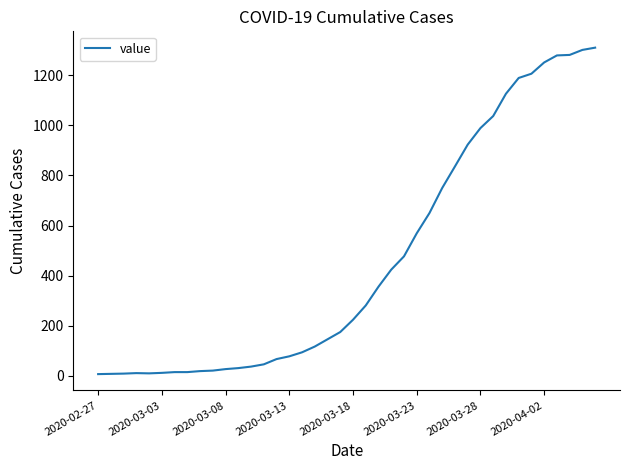

What is the difference between the maximum and minimum values?

1303